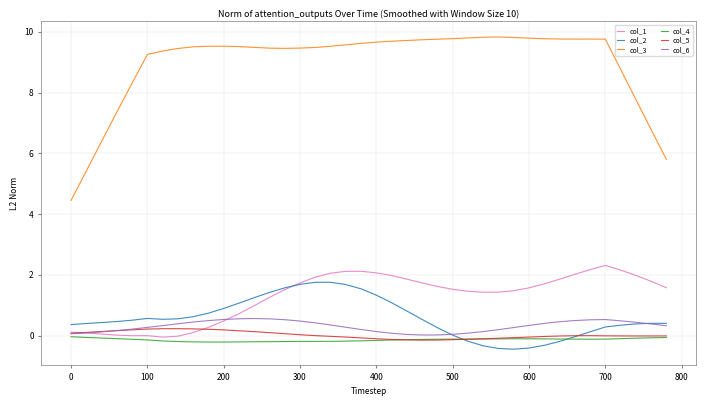

Which series has the largest total across all categories?

col_3